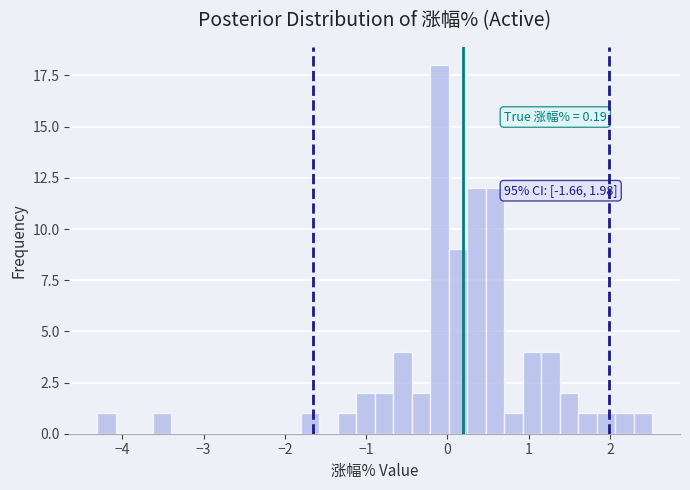

Around what value on the x-axis is the tallest bar? Give the approximate position of its centre, as read against the axis.

-0.1